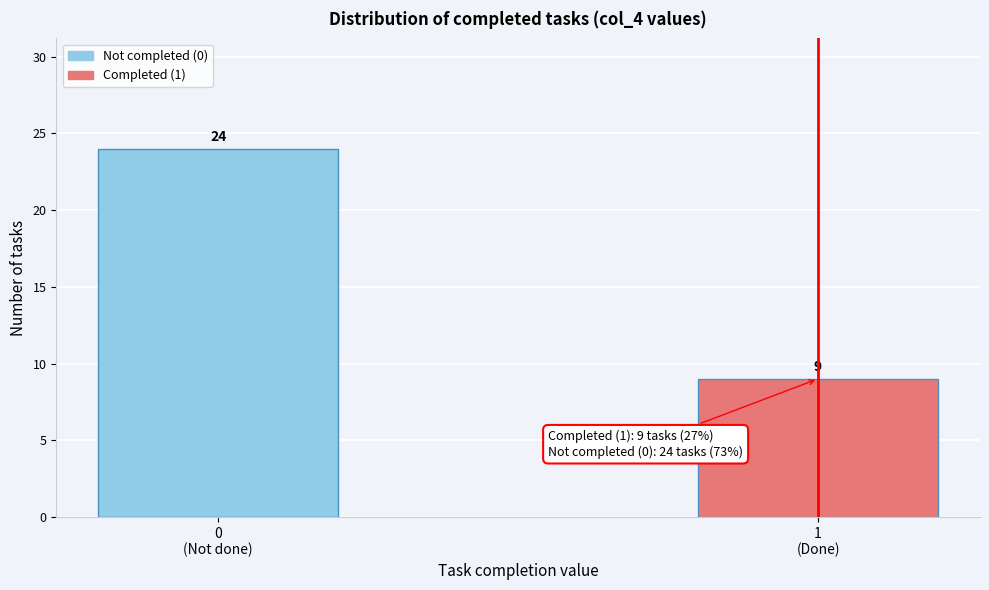

Reading left to right, extract all data points from this chart.

24	9